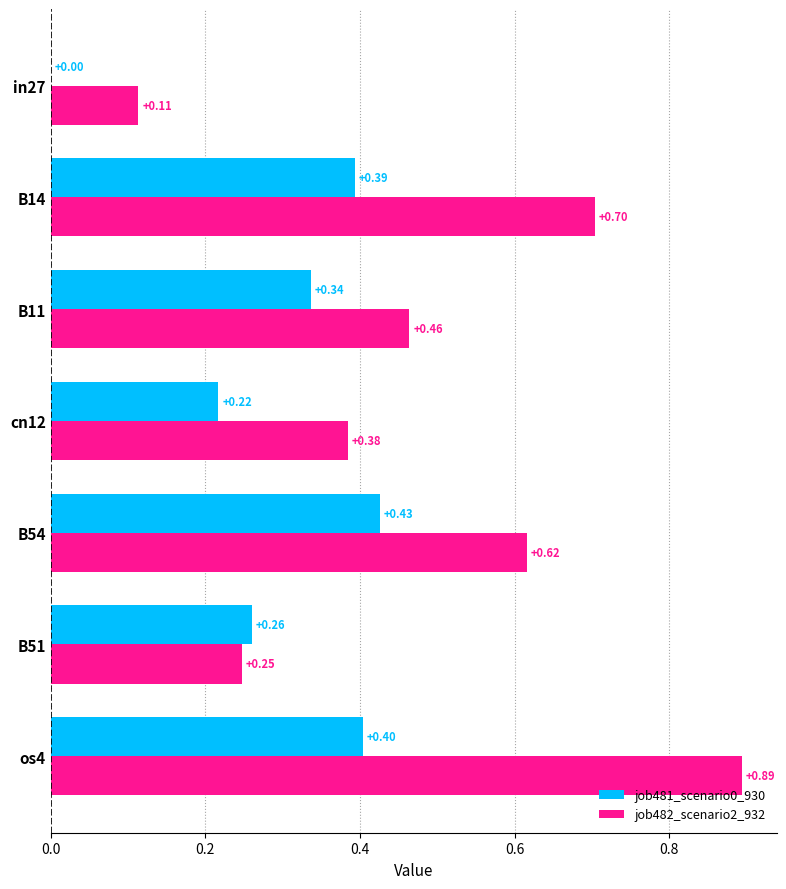

Which series changed the most between B14 and os4?

job482_scenario2_932